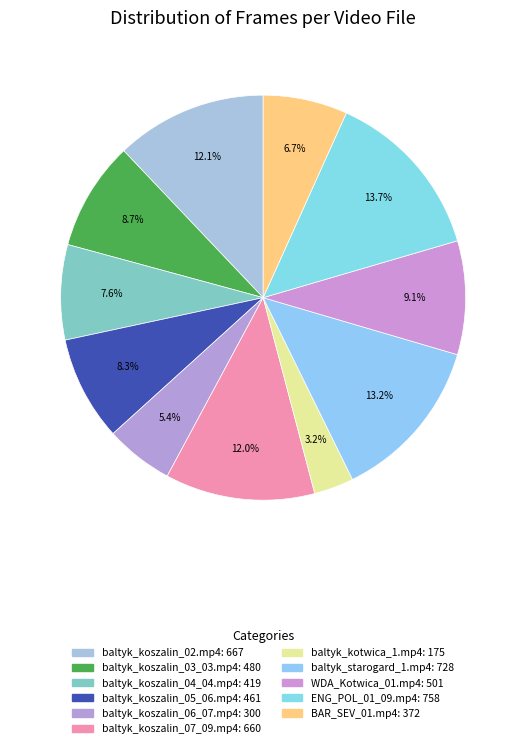

Do ENG_POL_01_09.mp4 and WDA_Kotwica_01.mp4 together represent more than half of the pie?

No